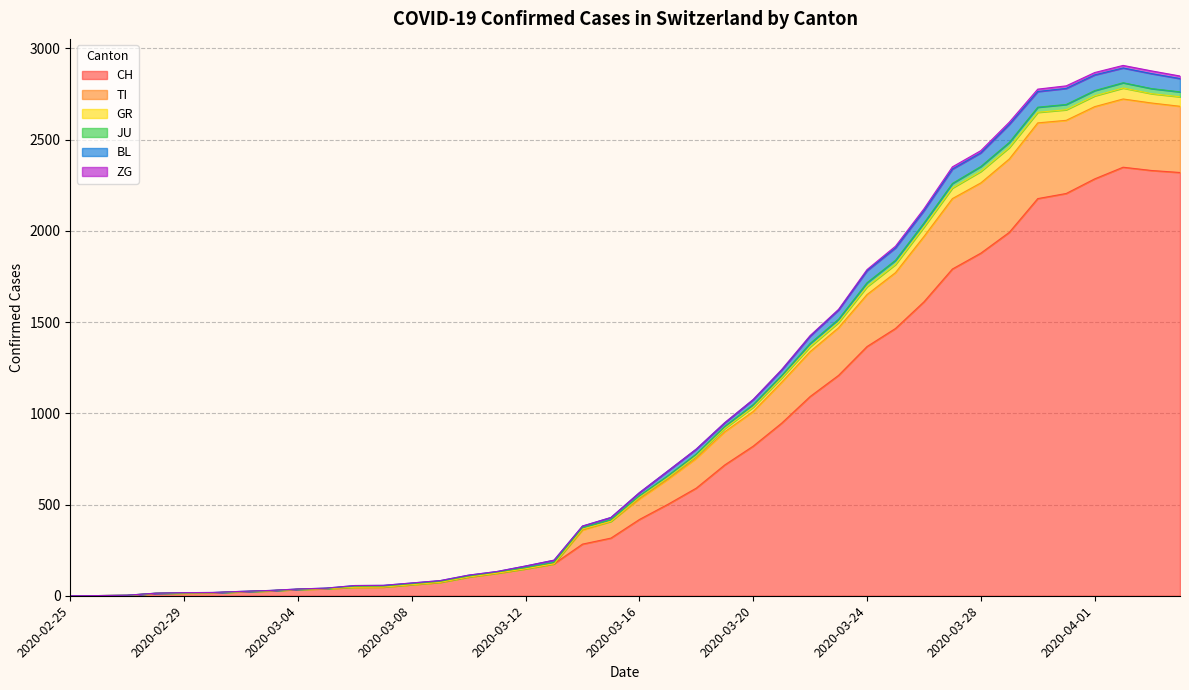

Where is GR nearest to the value 1453?

2020-03-22